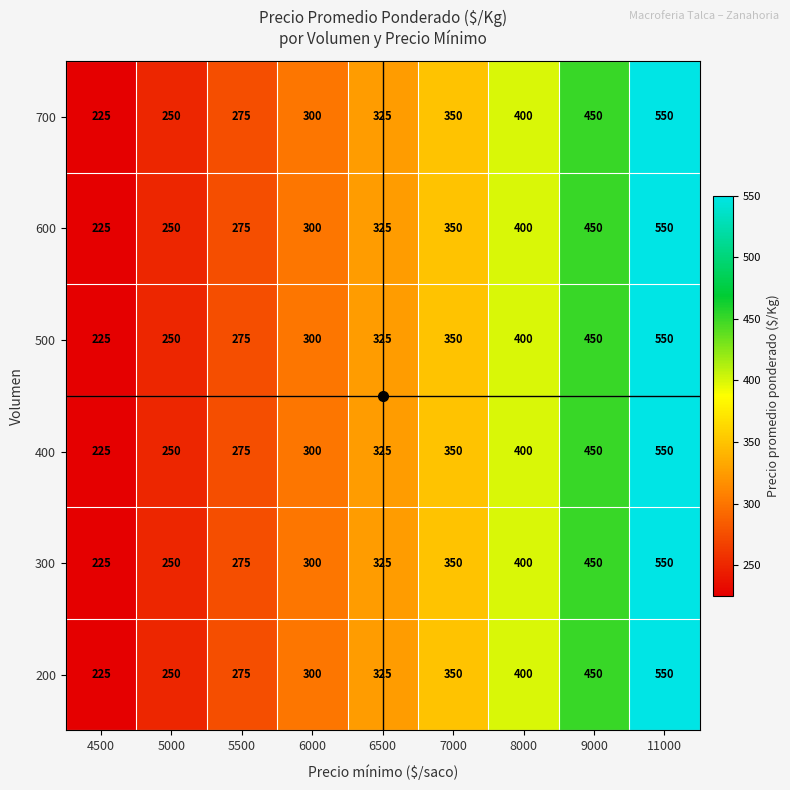

What is the sum of all 300 values?

3125